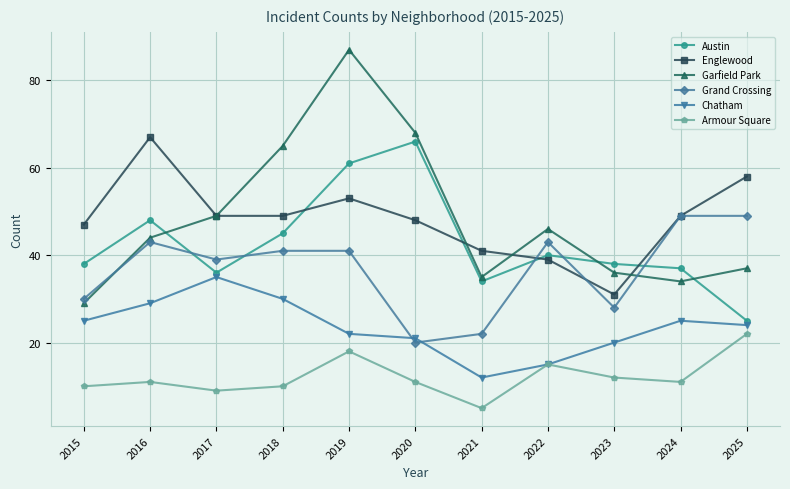

What is the value of the Garfield Park point at the 1st from the left?

29